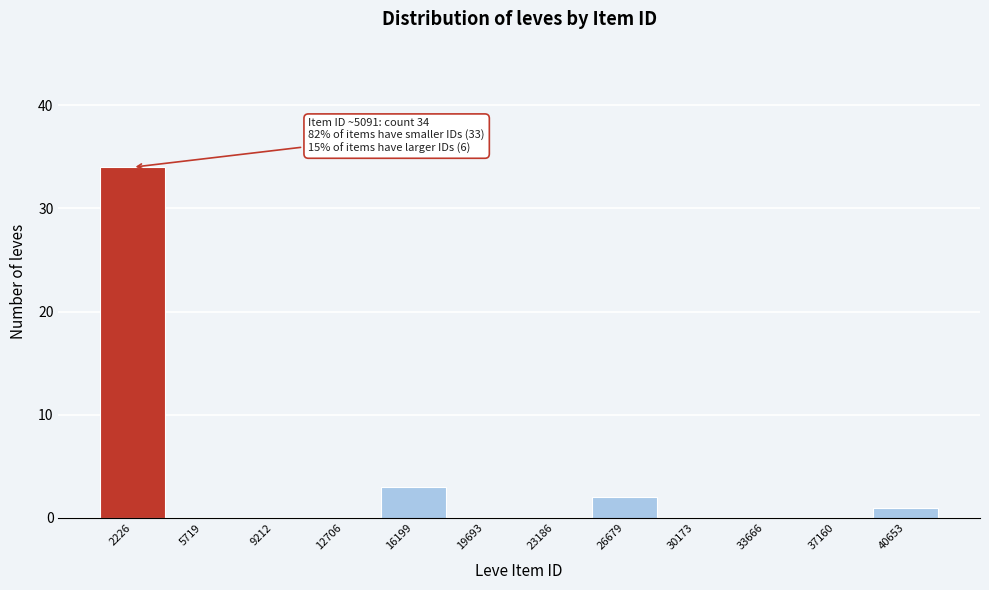

Reading left to right, list all the values displayed in this chart.

2226=34	5719=0	9212=0	12706=0	16199=3	19693=0	23186=0	26679=2	30173=0	33666=0	37160=0	40653=1